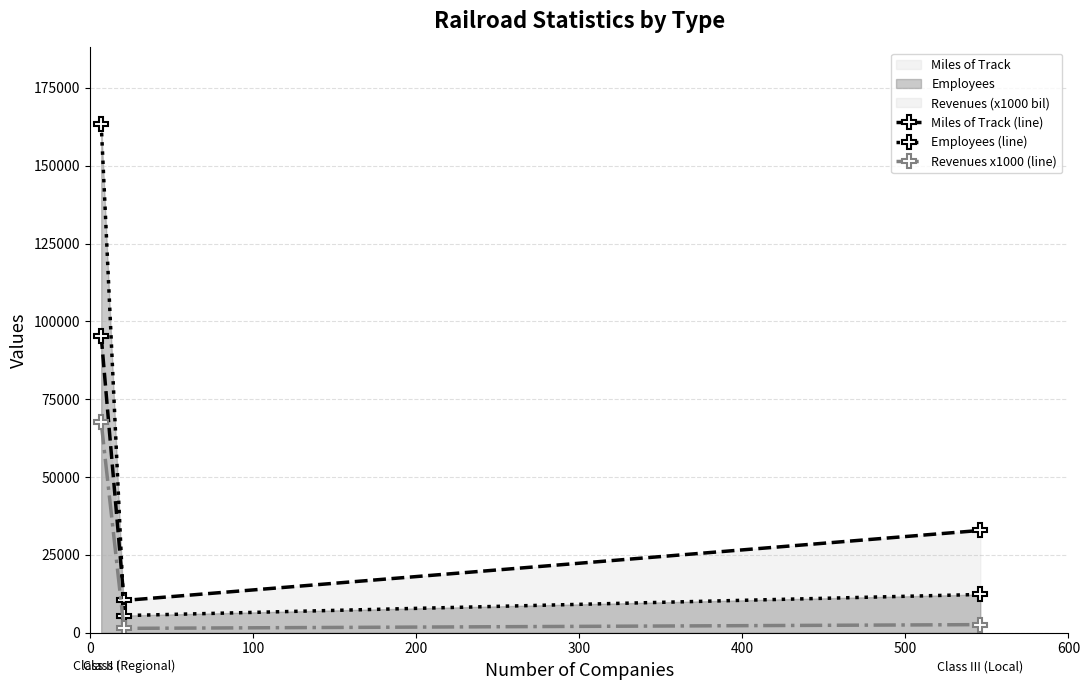

Which series has the widest spread of values?

Employees (line)